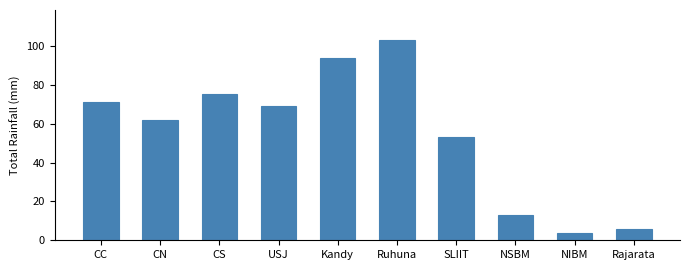

The value at NSBM is 13. True or false?

True